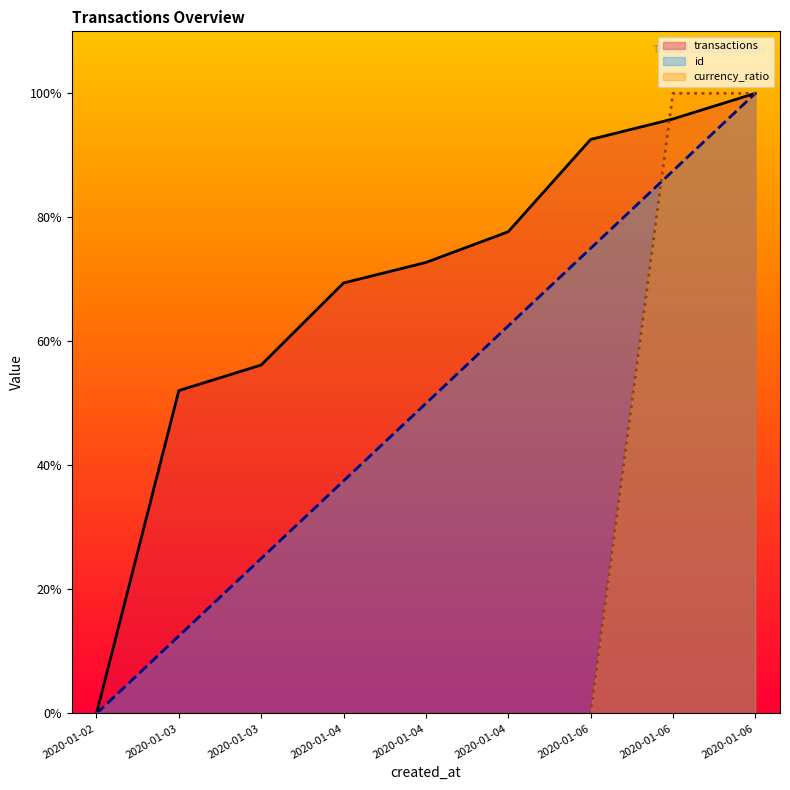

At which label does id reach its peak?

2020-01-06